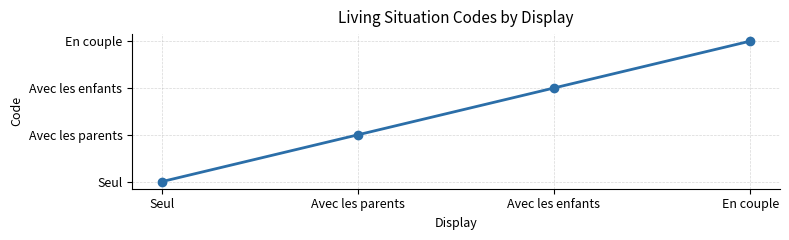

Reading left to right, transcribe all the data shown in this chart.

1	2	3	4